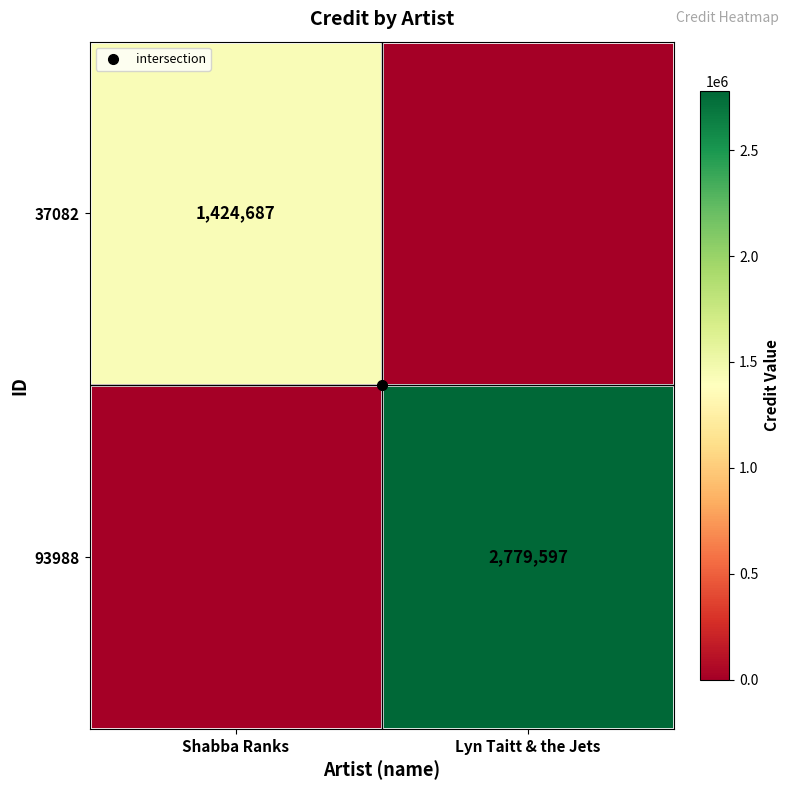

Is the value of 37082 at Shabba Ranks greater than the value of 93988 at Shabba Ranks?

Yes